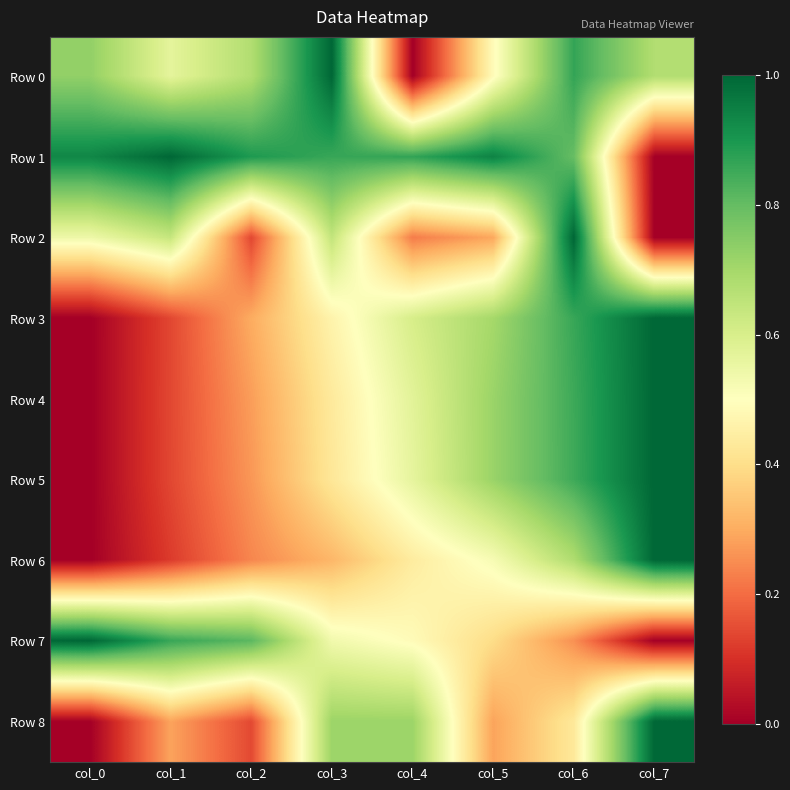

What is the difference between the highest and lowest values at col_7?

1.0